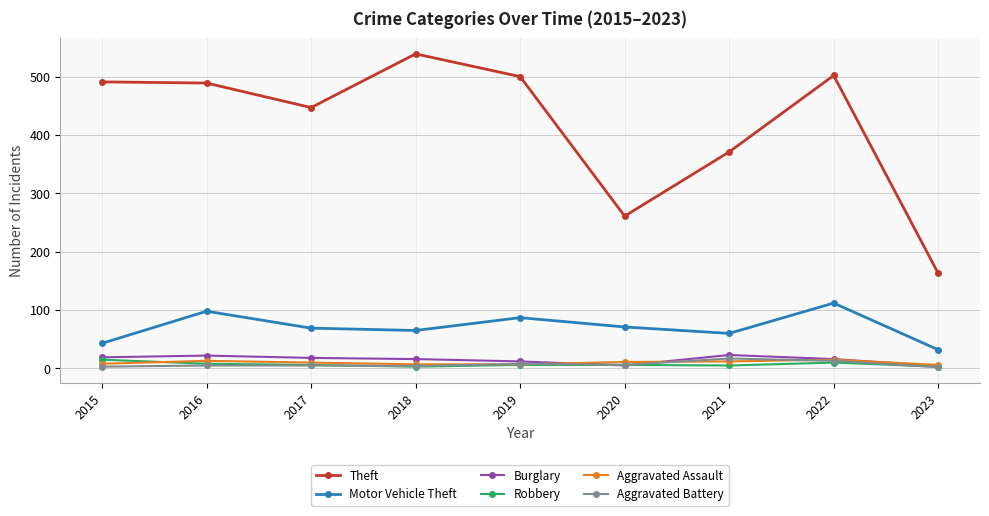

Is the value of Burglary at 2022 greater than the value of Theft at 2017?

No